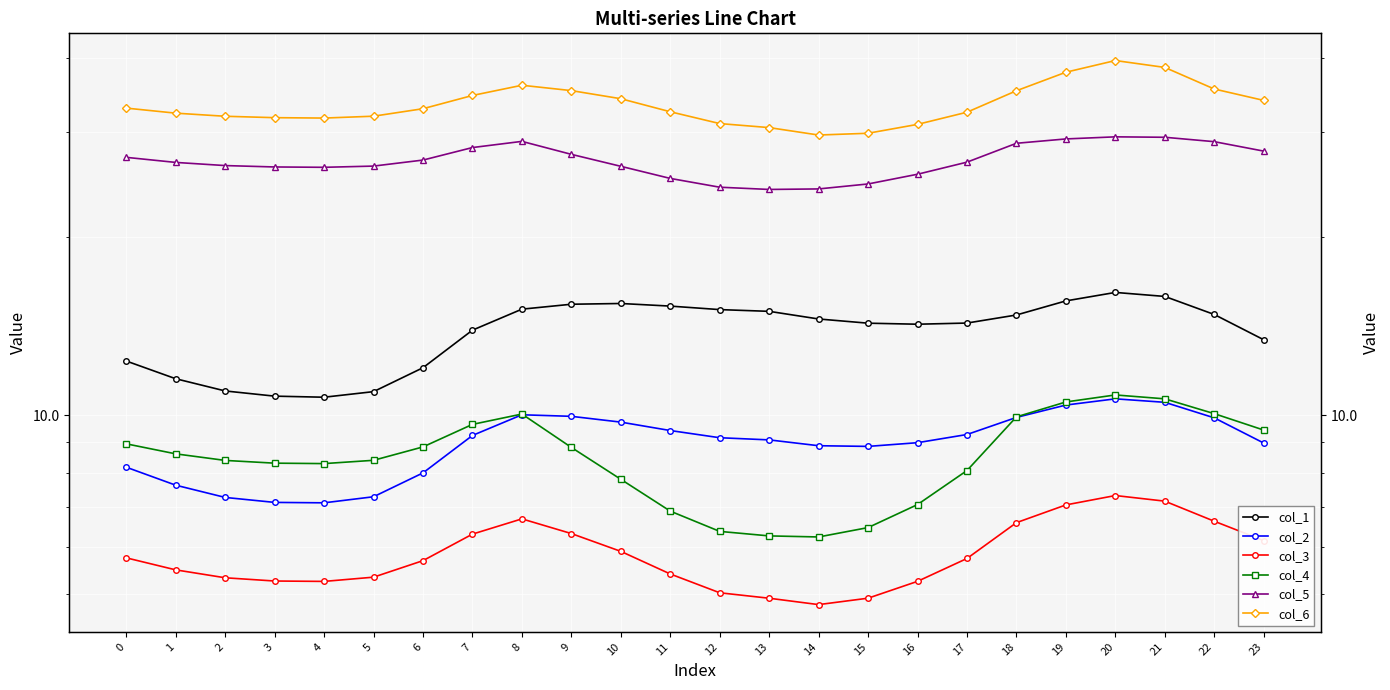

What is the difference between the col_3 values at 15 and 0?

0.8